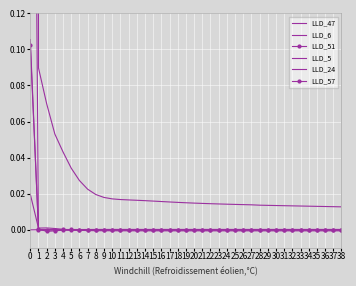

True or false: LLD_5 and LLD_24 cross at least once.

True